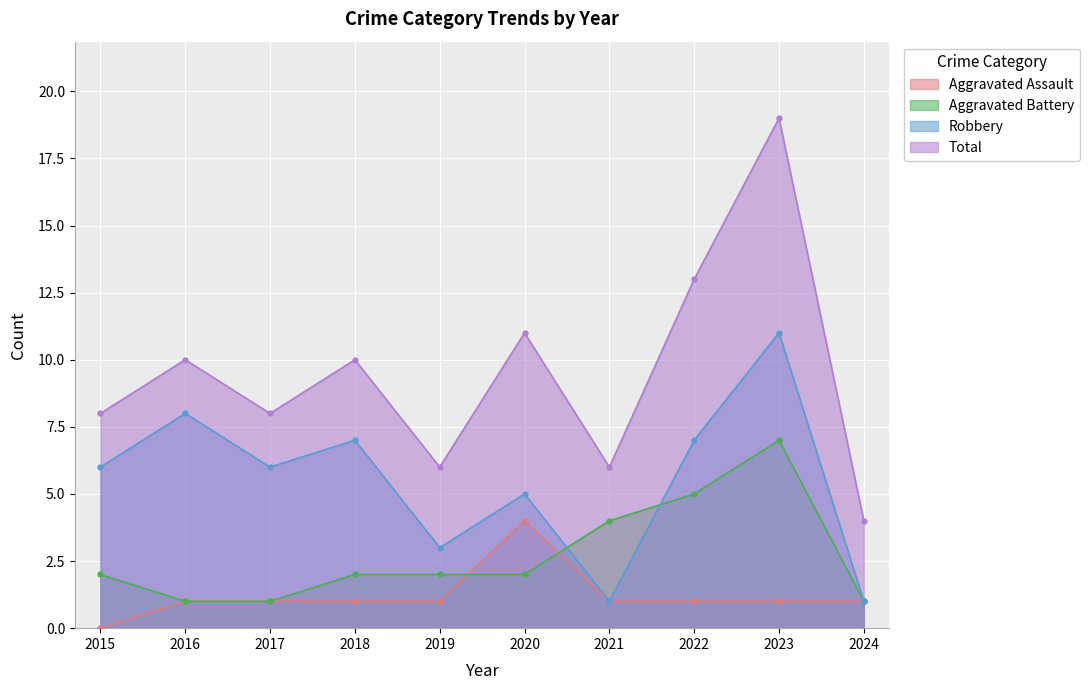

True or false: Aggravated Assault and Robbery intersect in this chart.

False